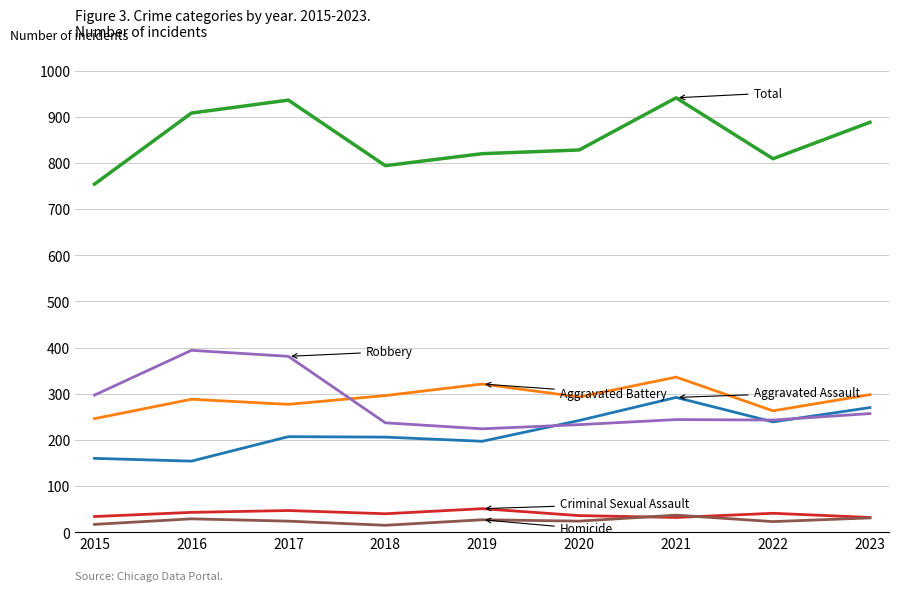

What is the total value across all series at 2022?

1618